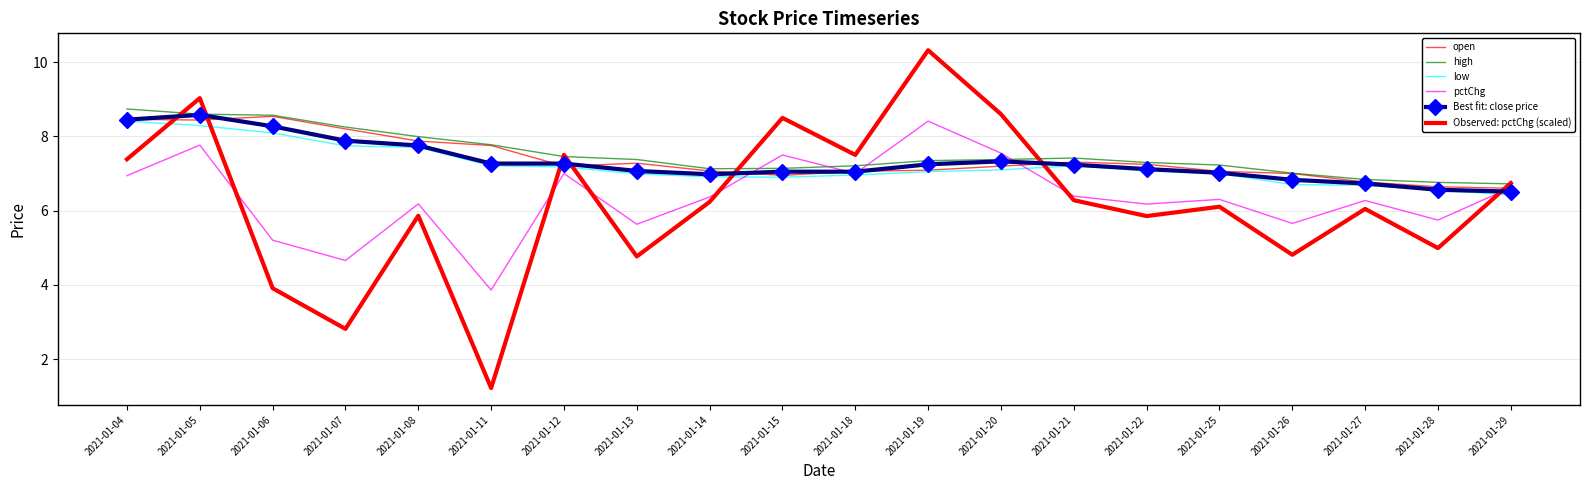

What are all the series names shown in the legend?

open, high, low, pctChg, Best fit: close price, Observed: pctChg (scaled)